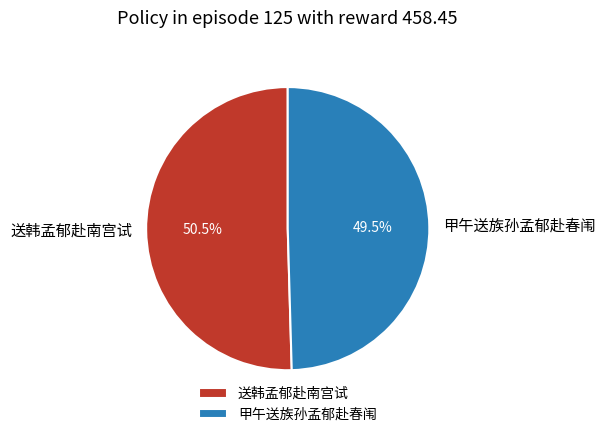

Which slice is the largest?

送韩孟郁赴南宫试